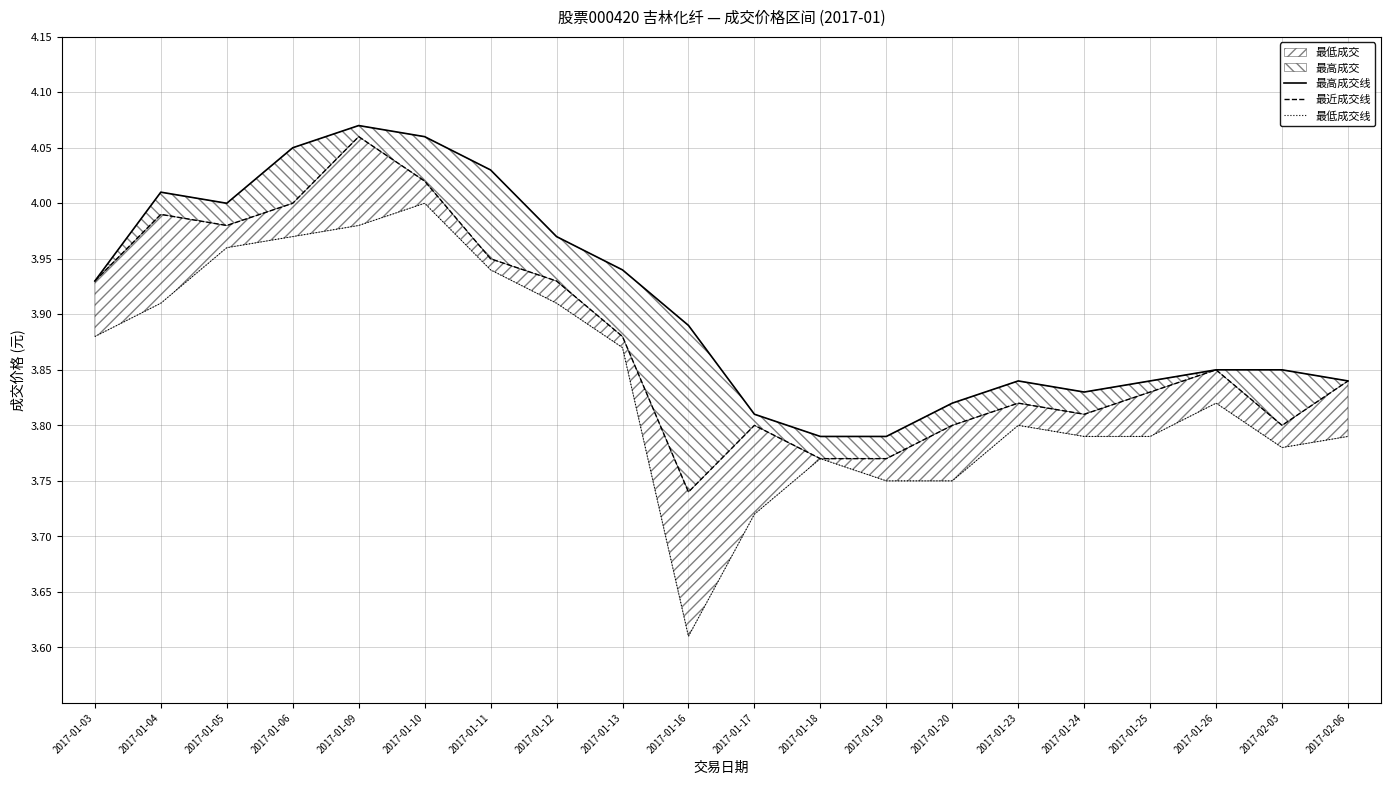

Rank the categories by 最低成交线 value from lowest to highest.

2017-01-16, 2017-01-17, 2017-01-19, 2017-01-20, 2017-01-18, 2017-02-03, 2017-01-24, 2017-01-25, 2017-02-06, 2017-01-23, 2017-01-26, 2017-01-13, 2017-01-03, 2017-01-04, 2017-01-12, 2017-01-11, 2017-01-05, 2017-01-06, 2017-01-09, 2017-01-10